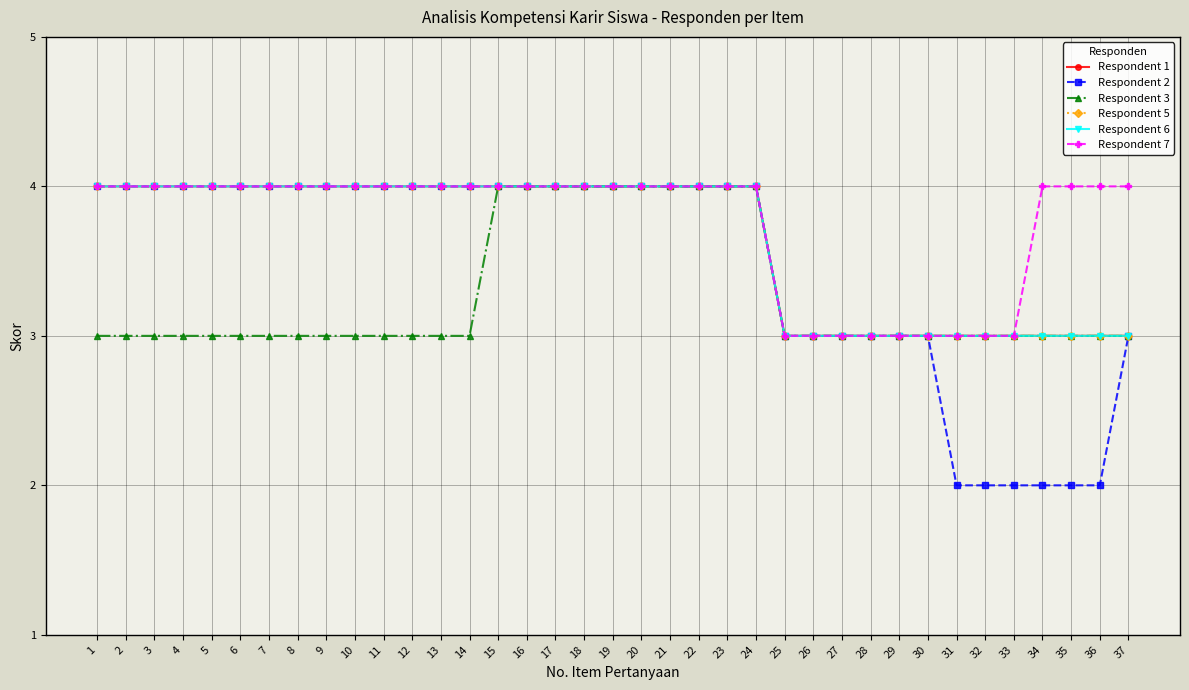

What are all the series names shown in the legend?

Respondent 1, Respondent 2, Respondent 3, Respondent 5, Respondent 6, Respondent 7